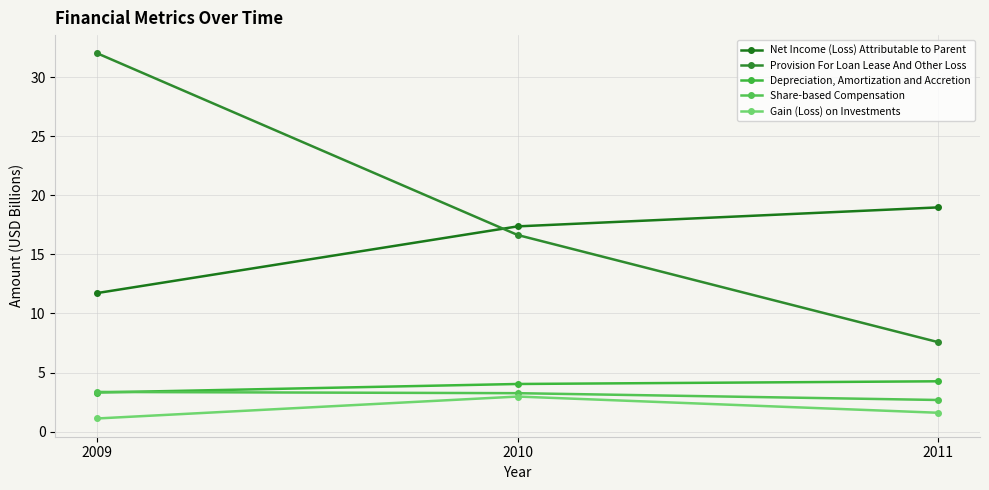

What is the average value of the Gain (Loss) on Investments series?

1.9